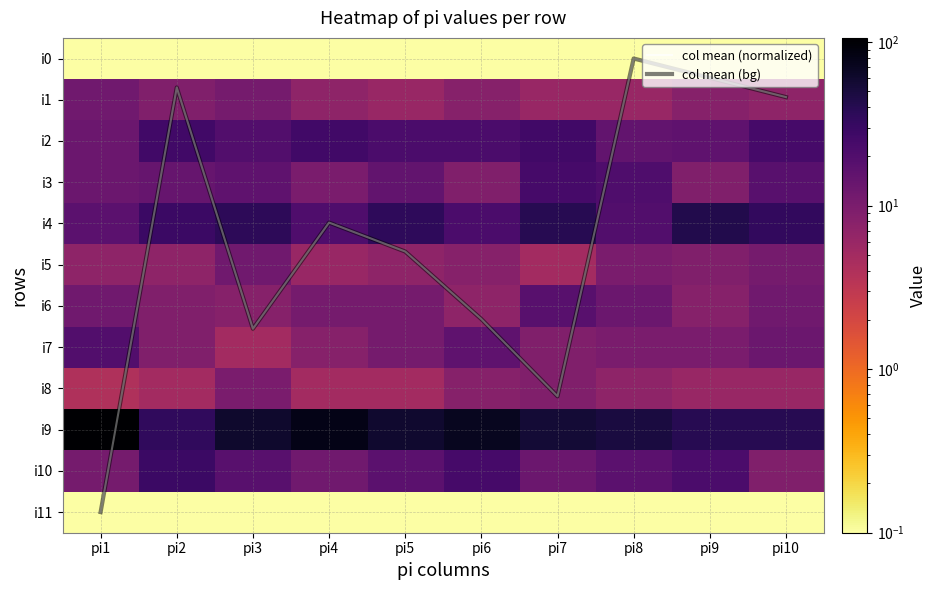

What is the difference between the maximum and minimum values in the col mean (bg) series?

11.0